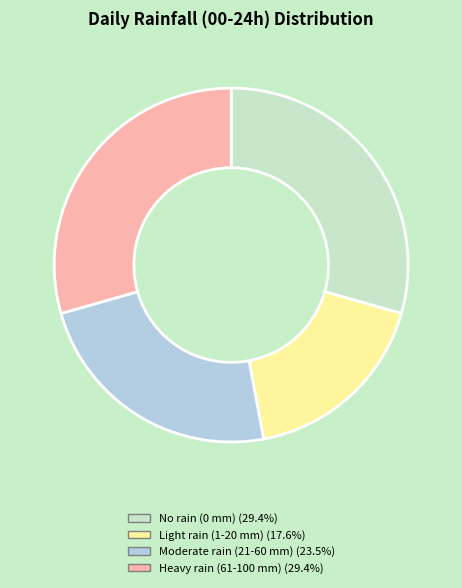

Does any single category account for the majority?

No